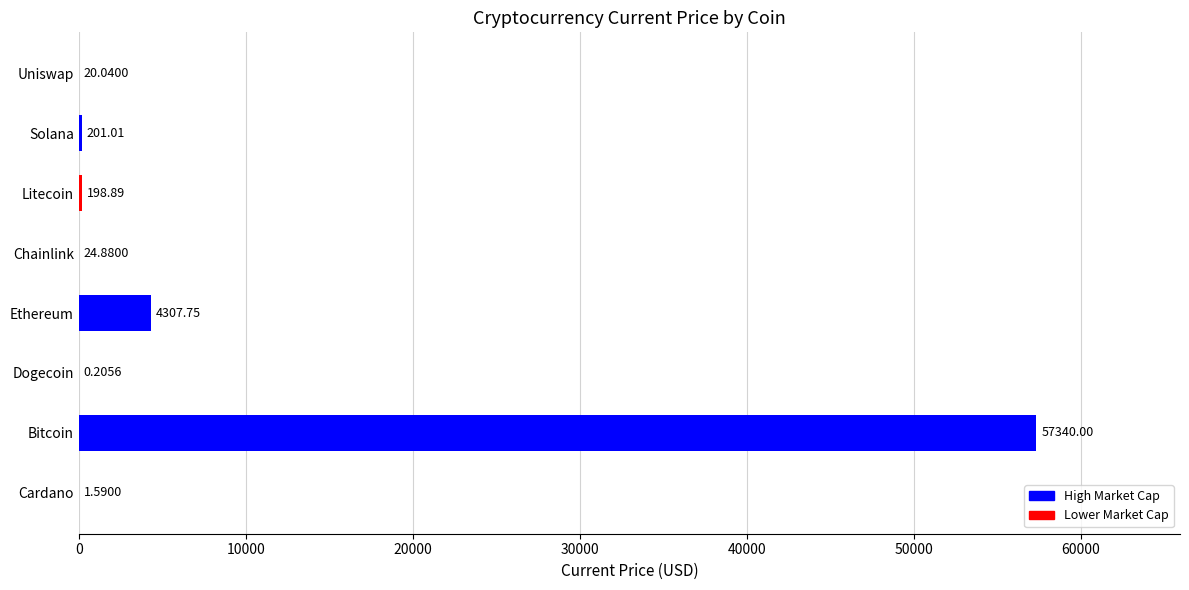

At which category does the chart reach its peak across all series?

Bitcoin